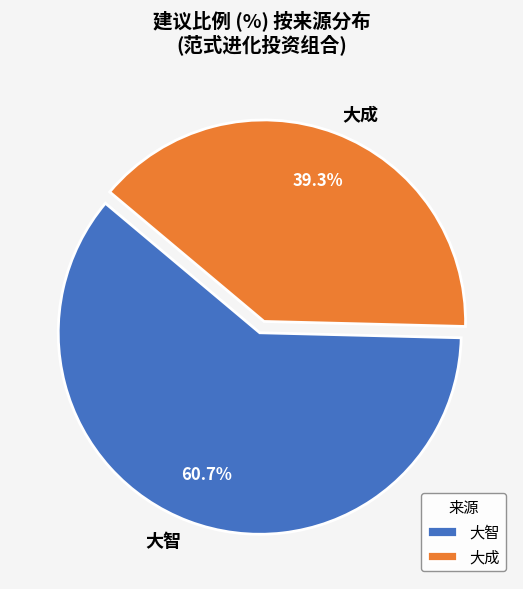

What is the largest slice in the pie chart?

大智